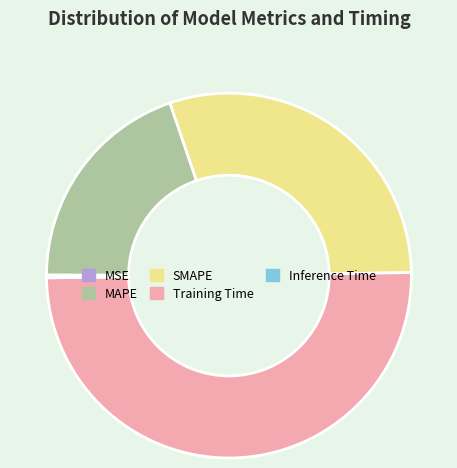

True or false: MAPE accounts for 20% of the total.

True